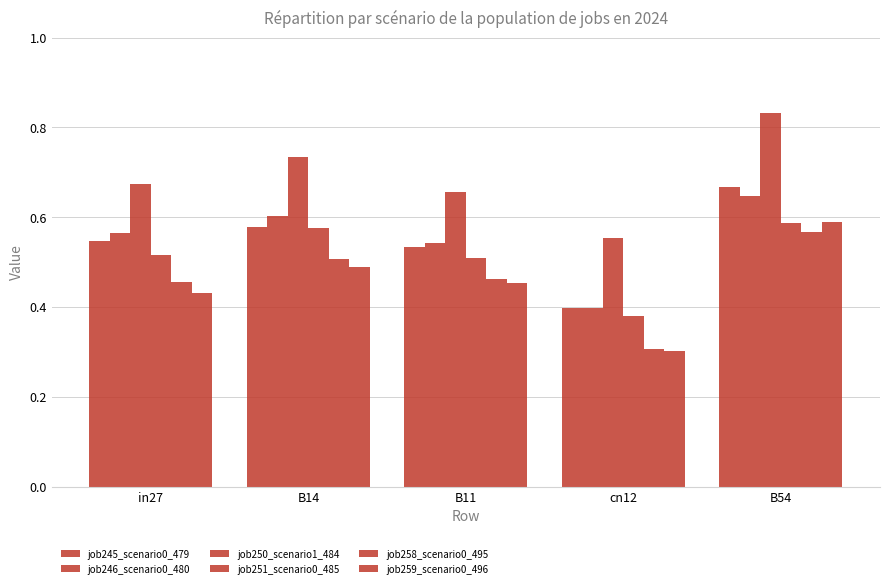

Reading left to right, what are all the values shown in this chart?

job245_scenario0_479: 0.5	0.6	0.5	0.4	0.7
job246_scenario0_480: 0.6	0.6	0.5	0.4	0.6
job250_scenario1_484: 0.7	0.7	0.7	0.6	0.8
job251_scenario0_485: 0.5	0.6	0.5	0.4	0.6
job258_scenario0_495: 0.5	0.5	0.5	0.3	0.6
job259_scenario0_496: 0.4	0.5	0.5	0.3	0.6